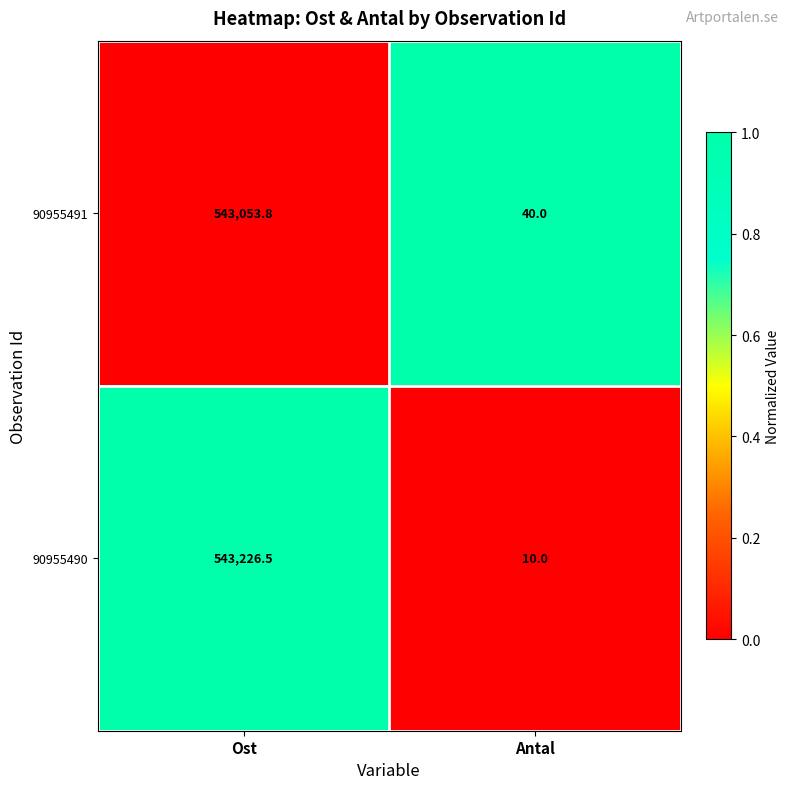

Reading left to right, what are all the values shown in this chart?

90955491: Ost=543053.8	Antal=40.0
90955490: Ost=543226.5	Antal=10.0